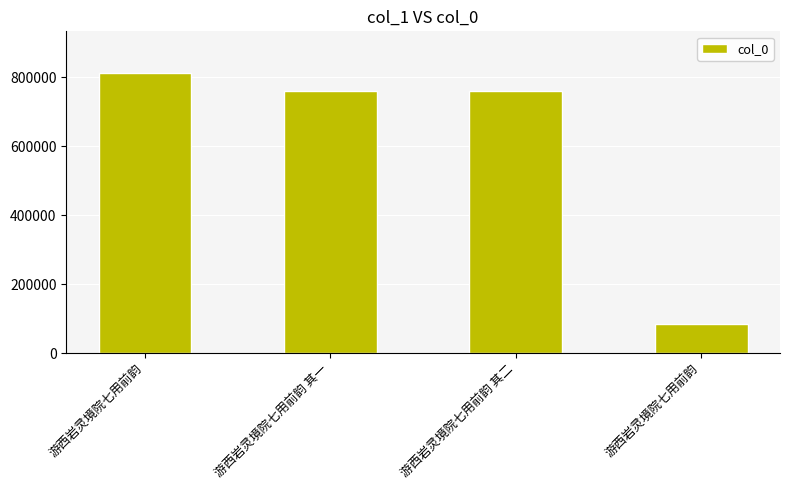

Are the bars horizontal?

No